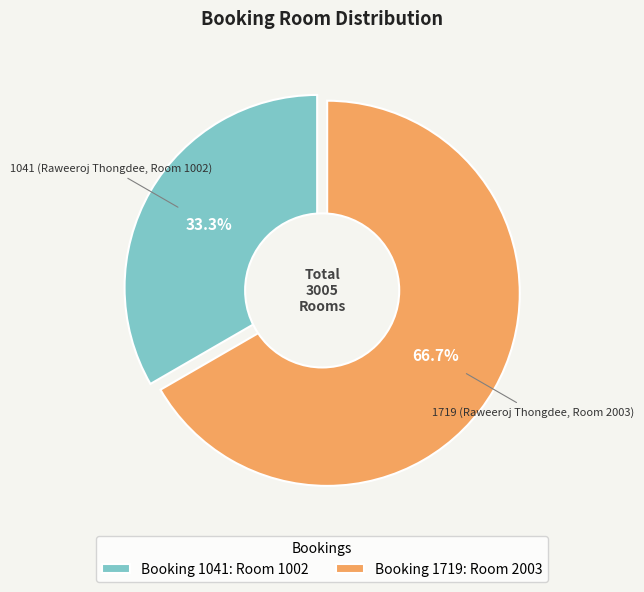

What percentage do 1719 (Raweeroj Thongdee, Room 2003) and 1041 (Raweeroj Thongdee, Room 1002) together represent?

100.0%